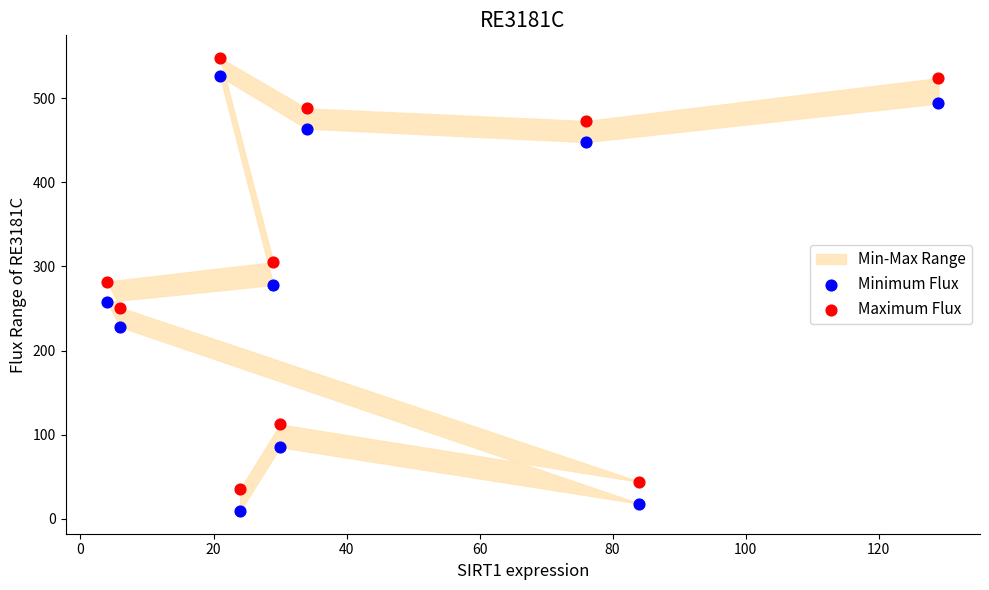

Which series has the widest spread of Y values?

Minimum Flux